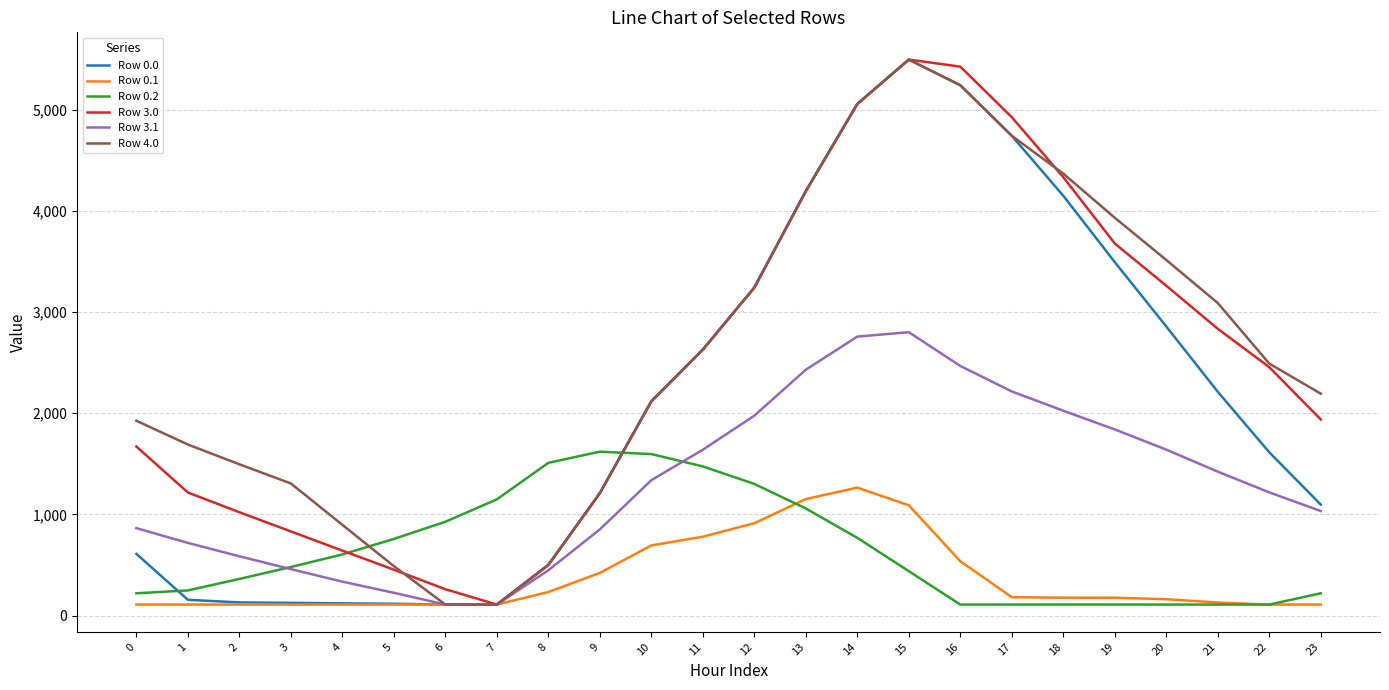

Is the value of Row 3.1 at 3 greater than the value of Row 3.0 at 23?

No